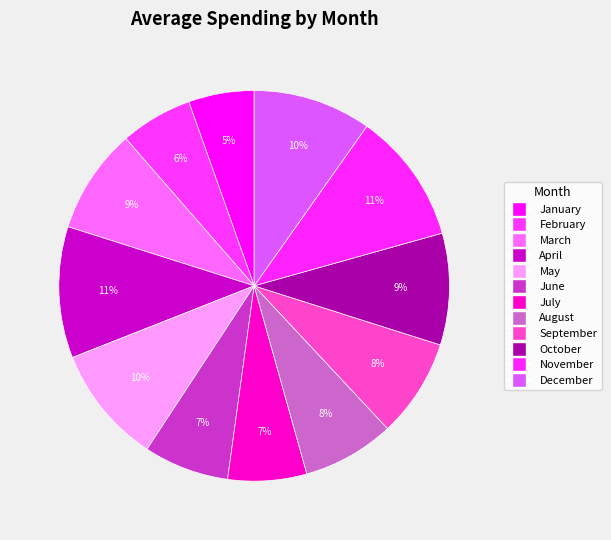

Rank the categories by value from highest to lowest.

April, November, May, December, October, March, September, August, June, July, February, January